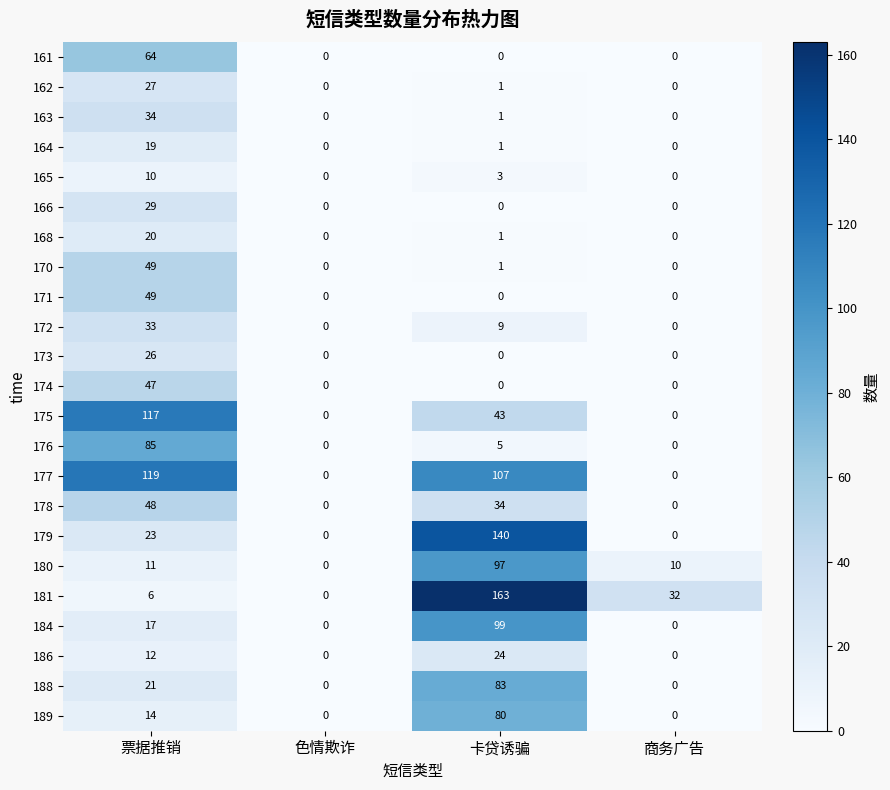

What is the difference between the highest and lowest values at 卡贷诱骗?

163